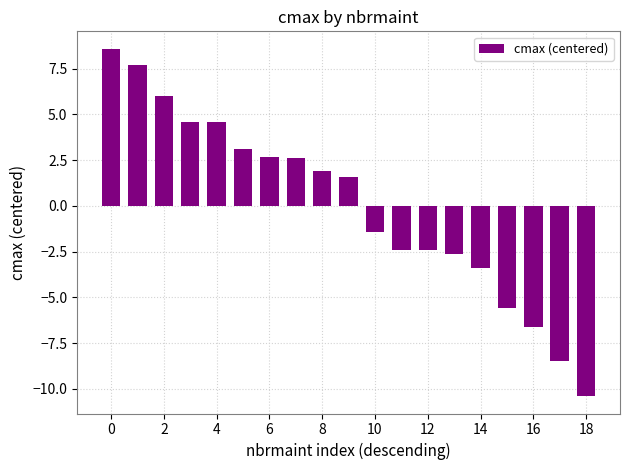

What is the difference between the maximum and minimum values?

19.0